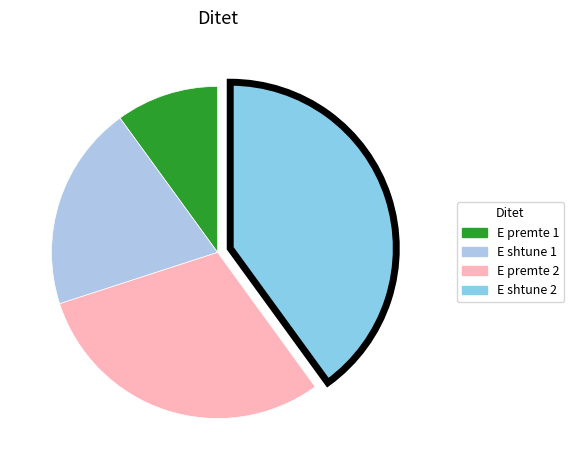

Rank the categories by value from lowest to highest.

E premte 1, E shtune 1, E premte 2, E shtune 2